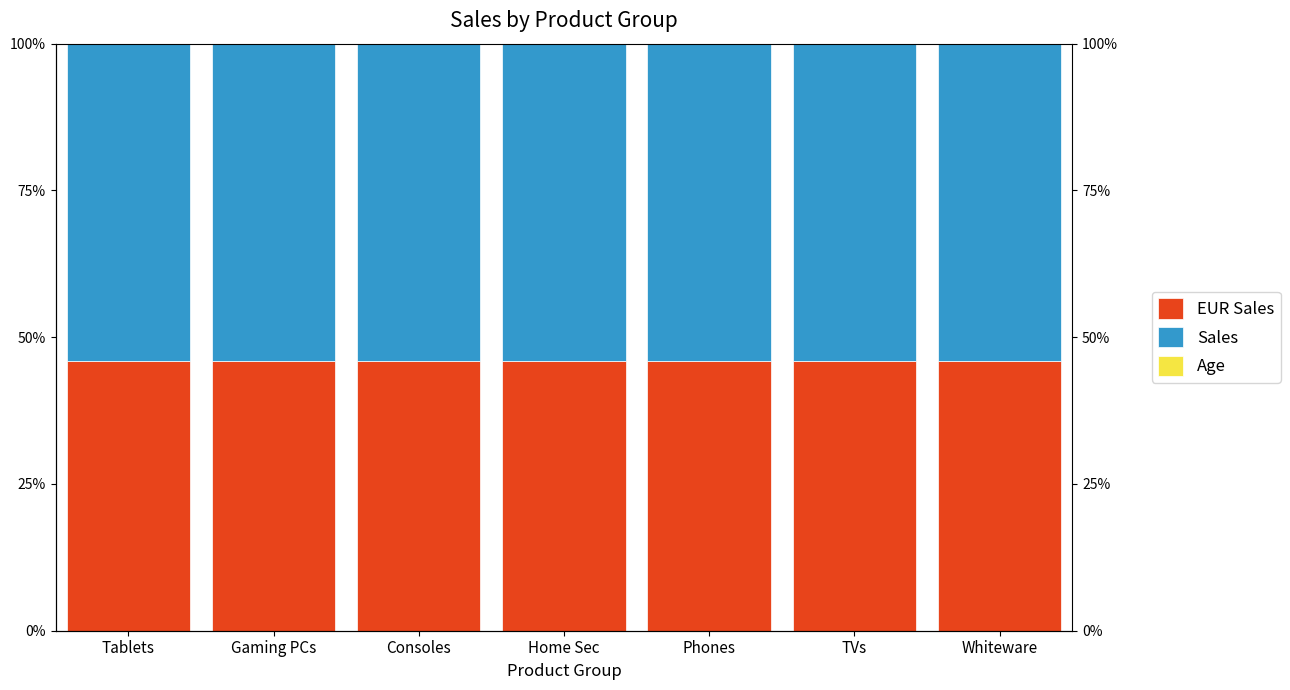

At Consoles, list the series in order from smallest to largest.

Age, EUR Sales, Sales